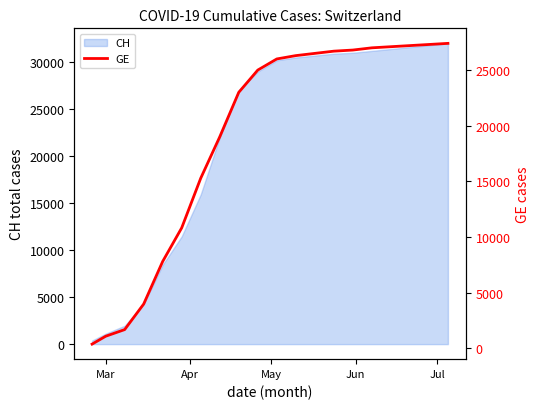

Which label corresponds to the smallest value in the chart?

Mar